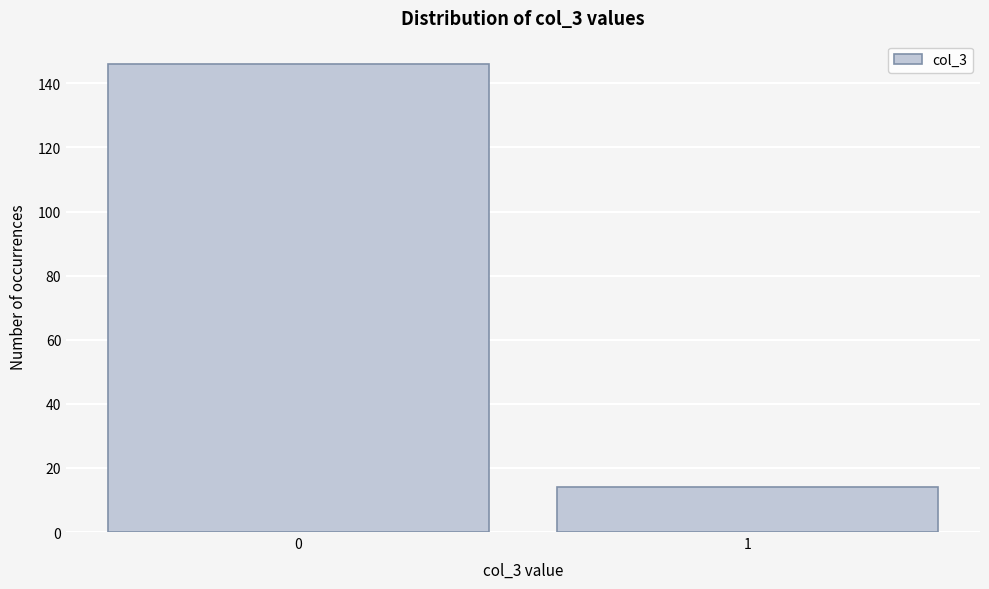

Reading right to left, what are all the values shown in this chart?

1=14	0=146